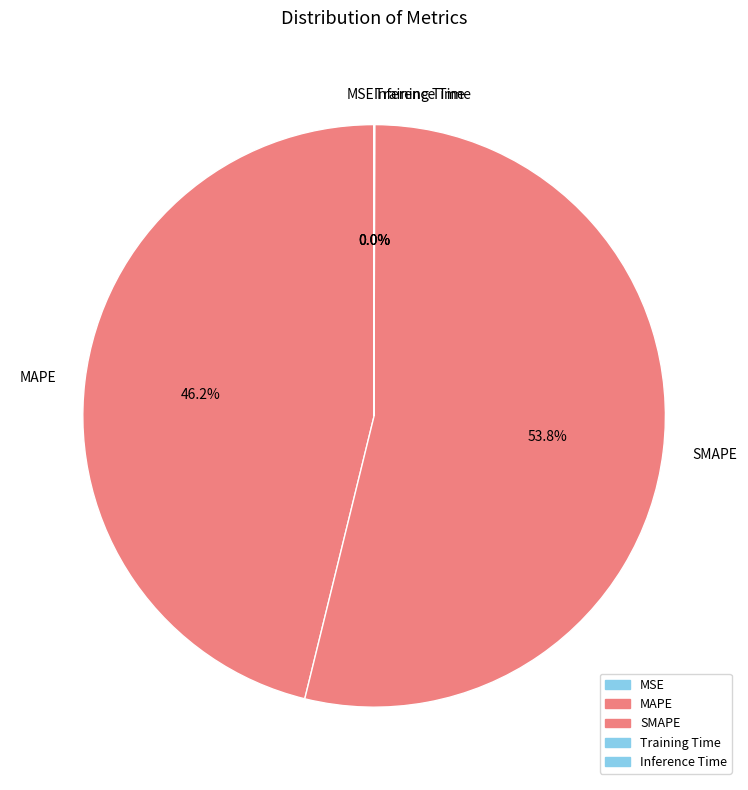

What is the largest slice in the pie chart?

SMAPE